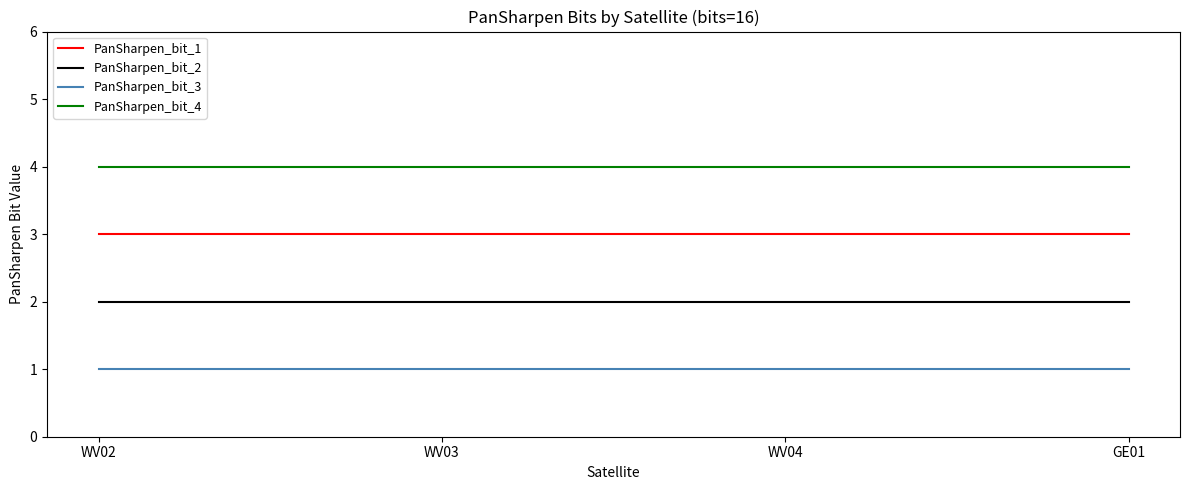

Read the PanSharpen_bit_3 value at GE01.

1